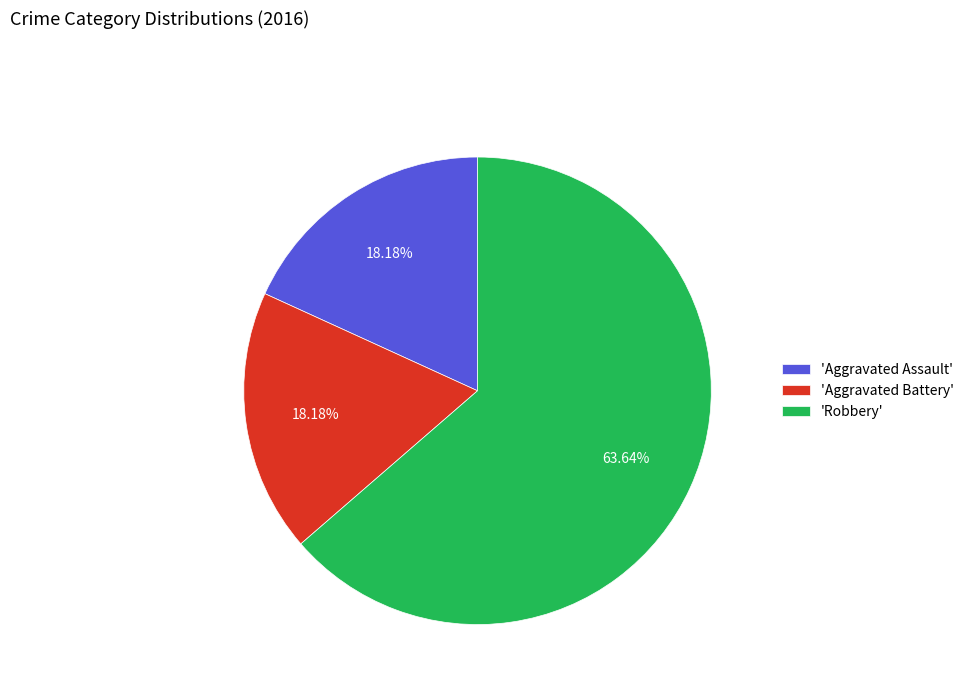

To the nearest percent, what is the difference between the largest and smallest slice percentages?

45%